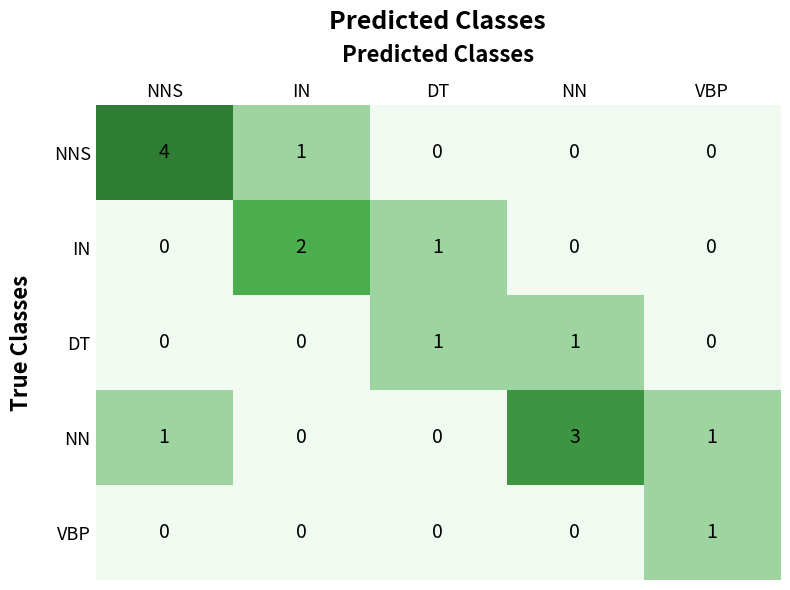

How many series are shown in this chart?

5